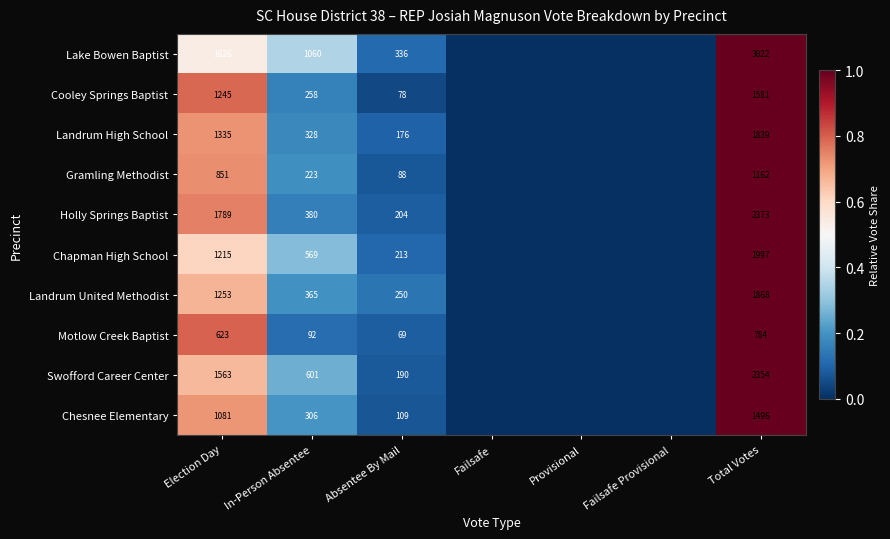

At Election Day, list the series in order from smallest to largest.

Motlow Creek Baptist, Gramling Methodist, Chesnee Elementary, Chapman High School, Cooley Springs Baptist, Landrum United Methodist, Landrum High School, Swofford Career Center, Lake Bowen Baptist, Holly Springs Baptist